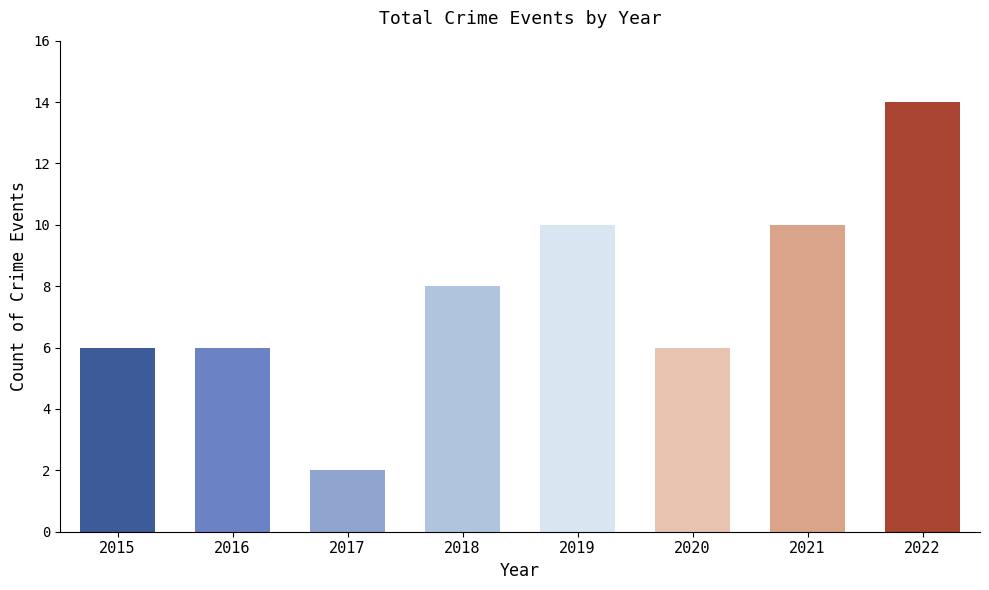

What is the sum of the values at 2018 and 2022?

22